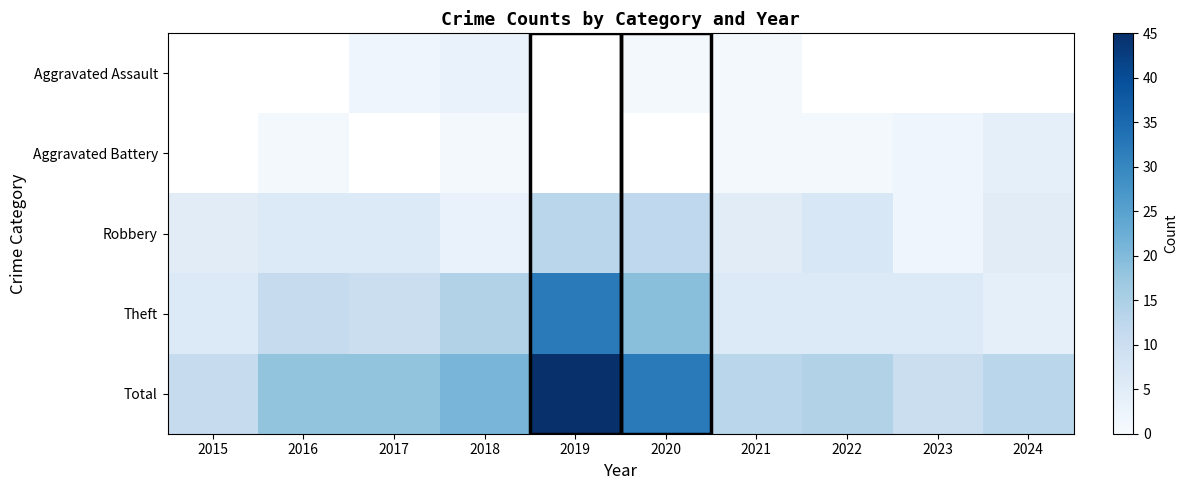

What is the total value across all series at 2021?

26.0